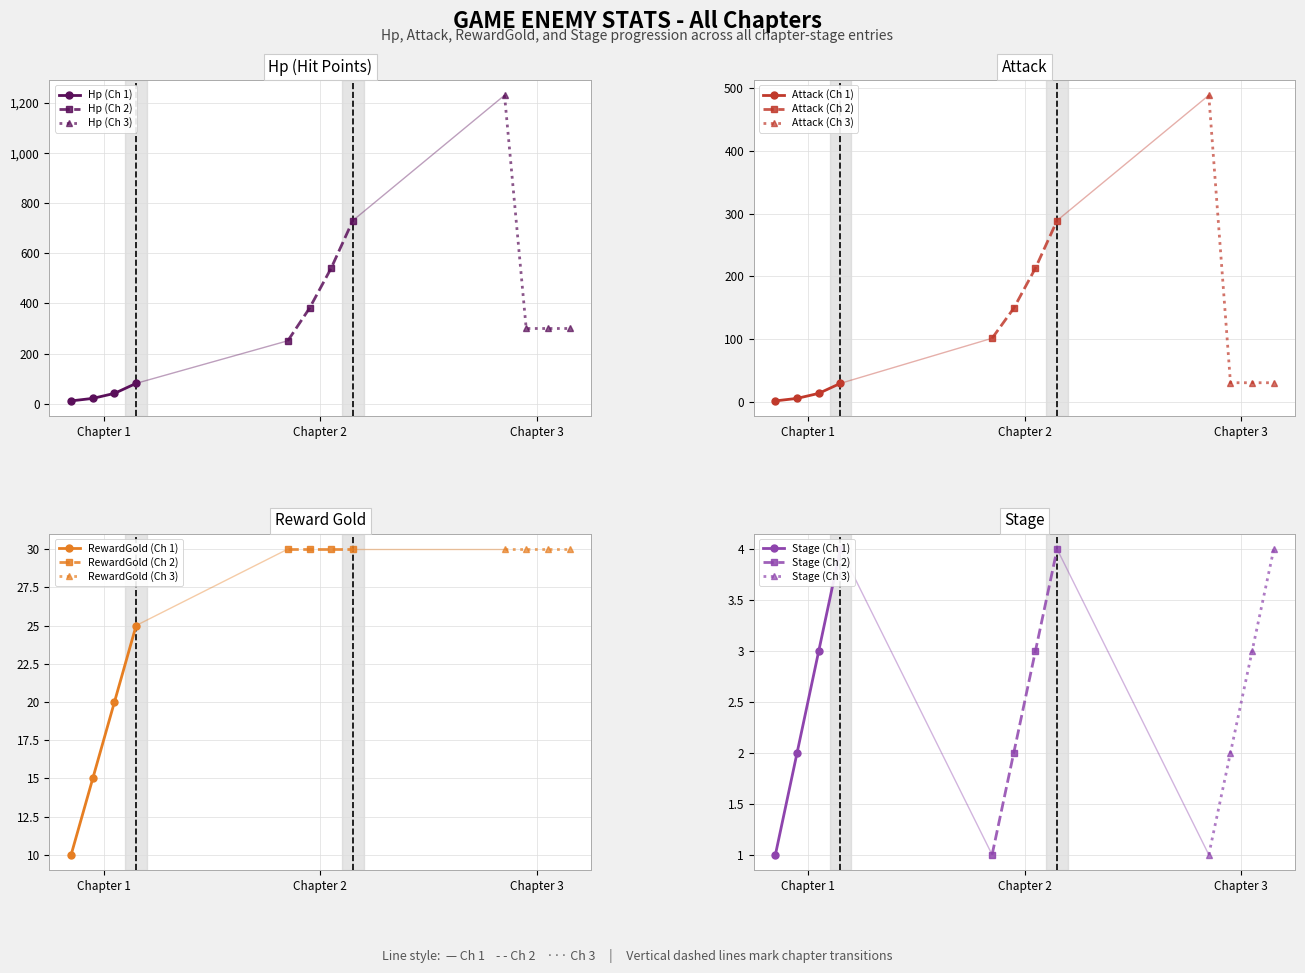

Is it true that RewardGold equals 30 at 2_4?

True